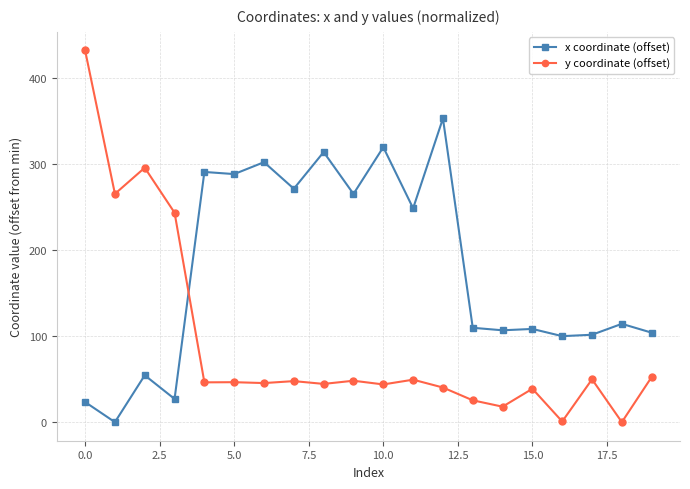

True or false: x coordinate (offset) and y coordinate (offset) cross at least once.

True